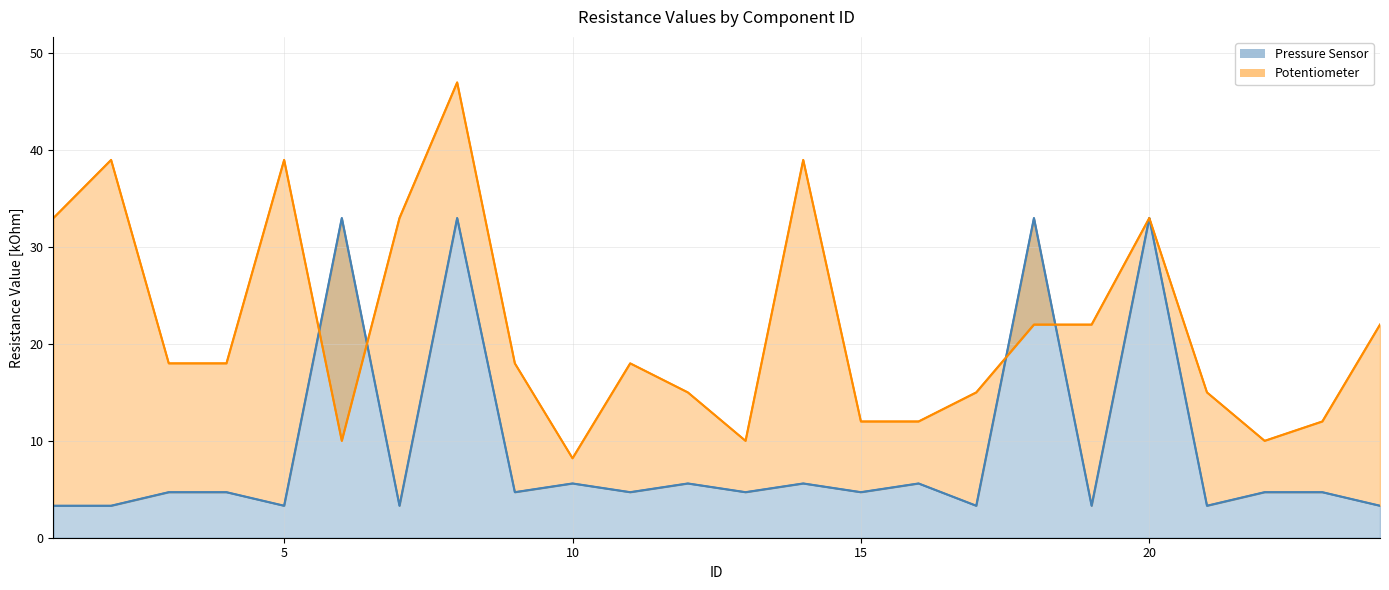

Rank the series by their maximum value, from highest to lowest.

Potentiometer line, Pressure Sensor line